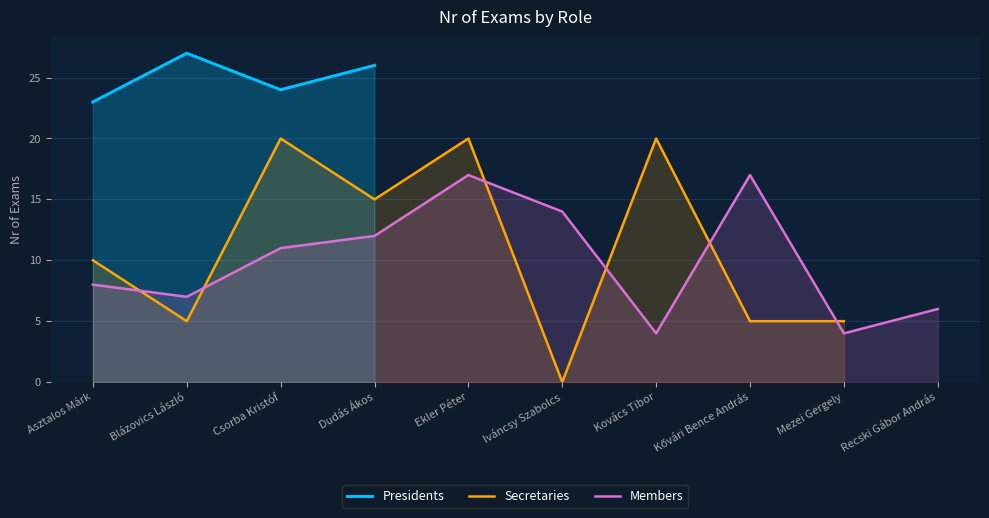

How many interior local peaks does the Secretaries series have?

3